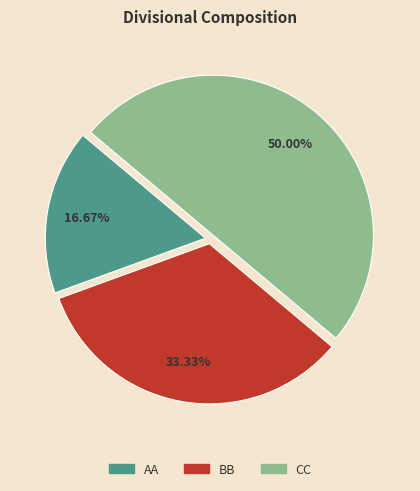

Which slice is the smallest?

AA